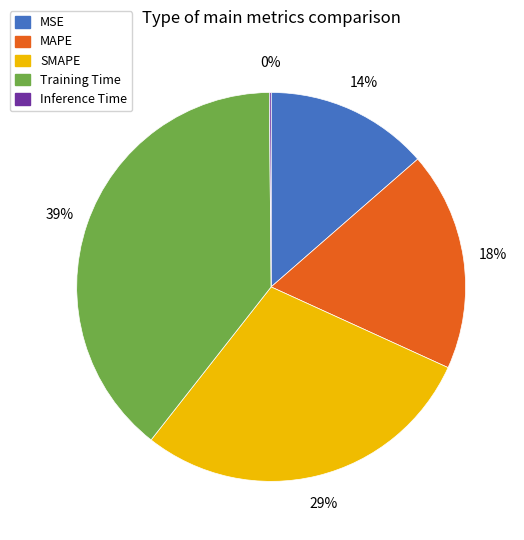

Does any single category account for the majority?

No